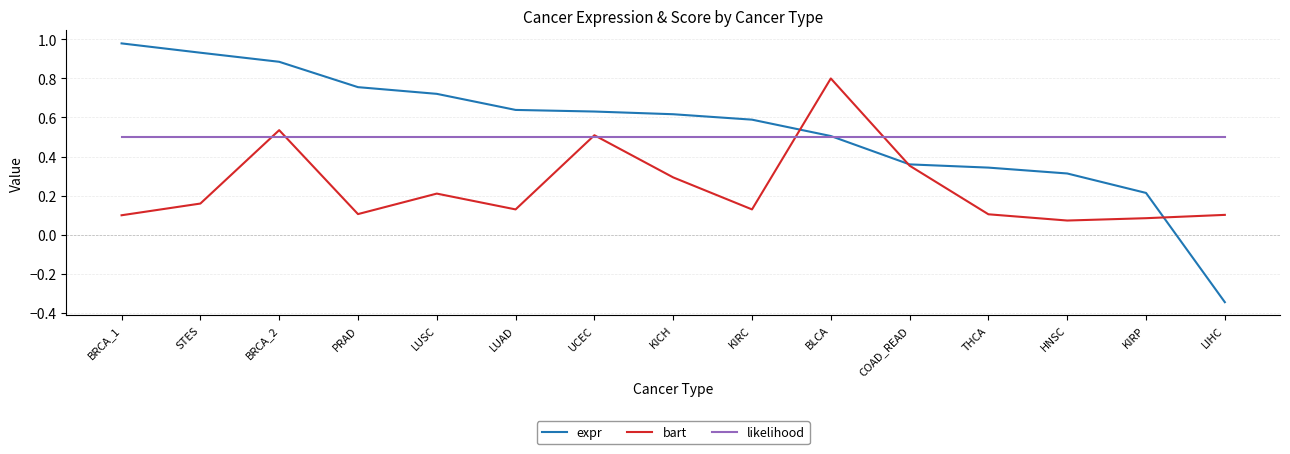

At how many categories does at least one series exceed 0?

15